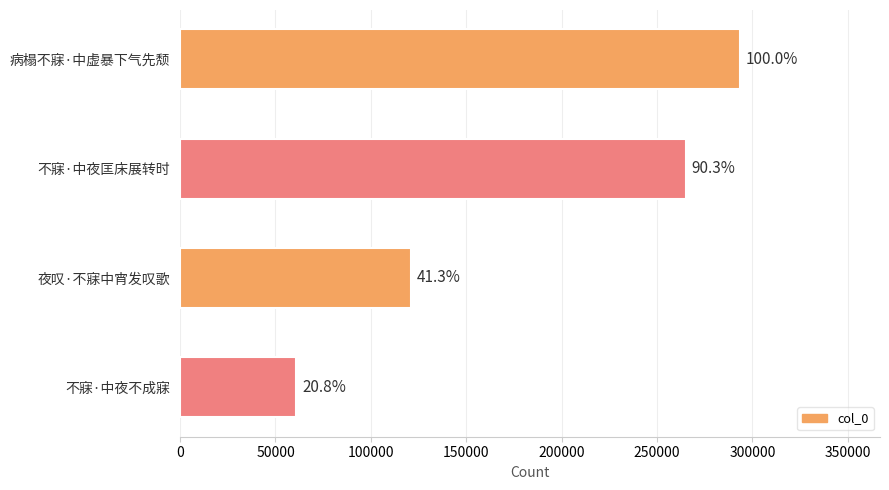

How many bars are there in total?

4